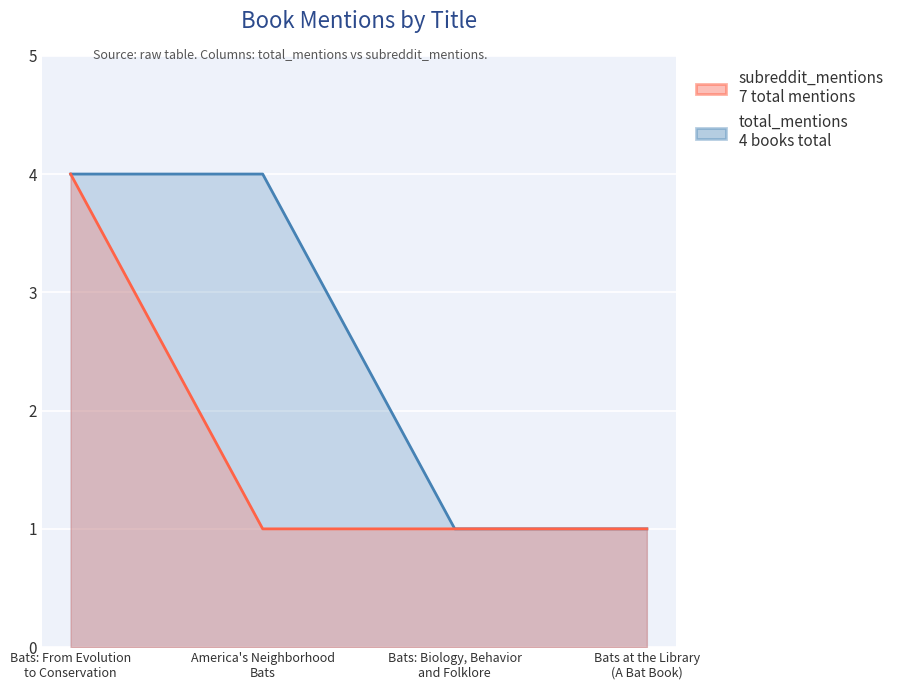

What is the difference between the maximum and minimum values in the total_mentions series?

3